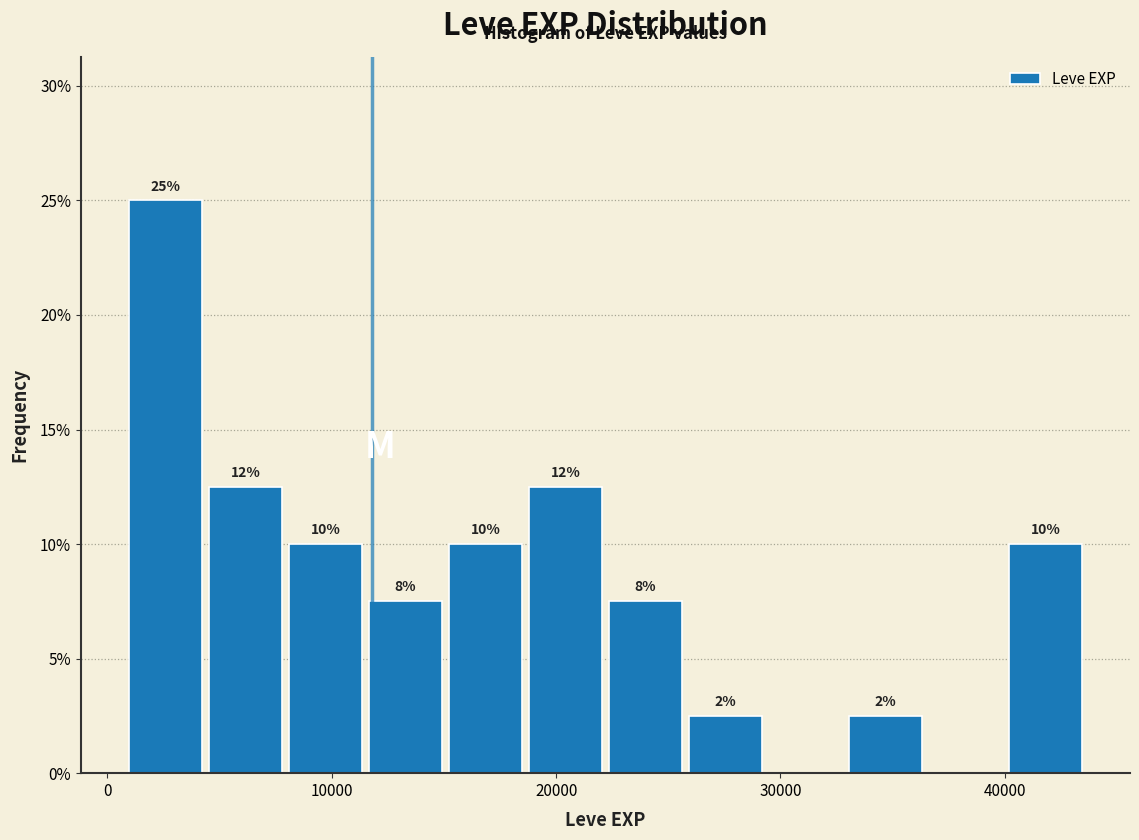

Around what value on the x-axis is the tallest bar? Give the approximate position of its centre, as read against the axis.

3000